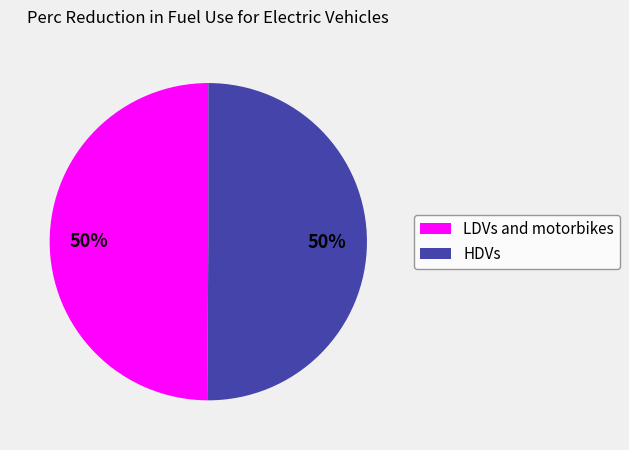

To the nearest percent, what is the average slice percentage?

50%